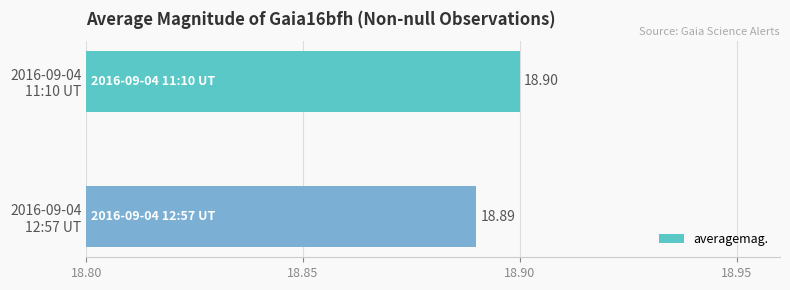

How many data points does each series have?

2